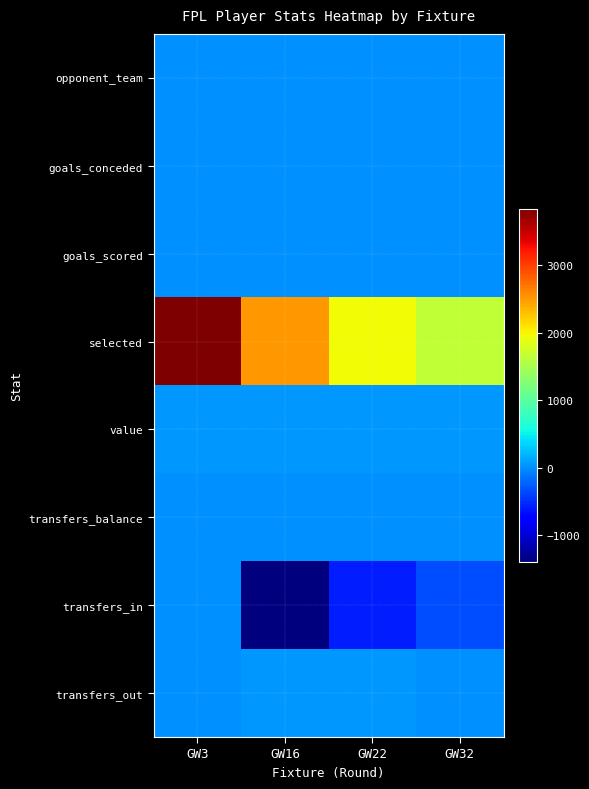

Rank the series at GW22 from lowest to highest value.

transfers_in, goals_conceded, goals_scored, transfers_balance, opponent_team, transfers_out, value, selected